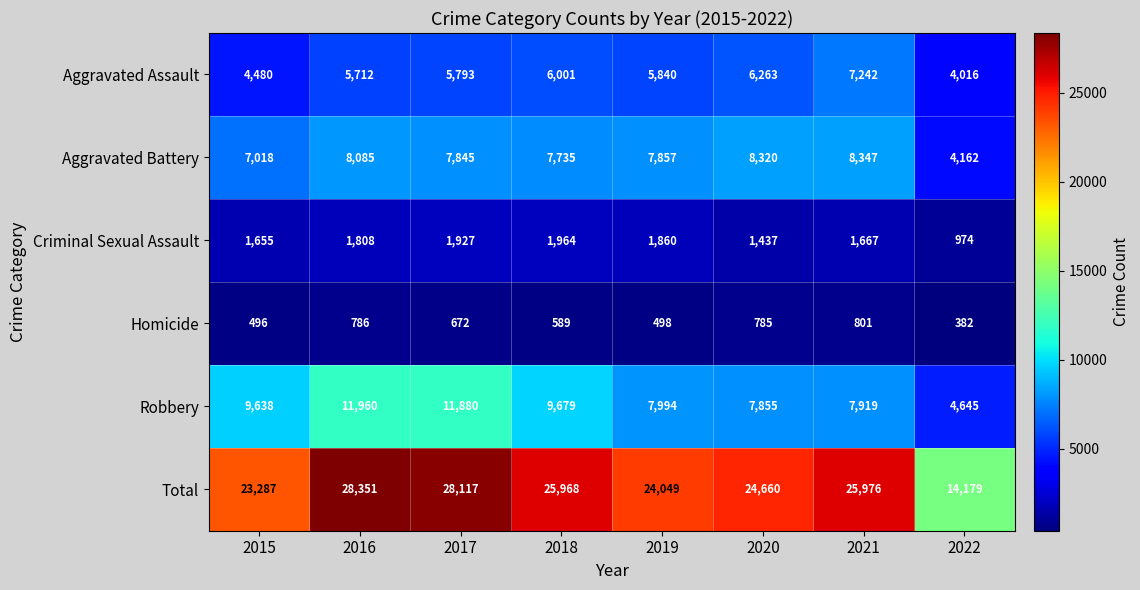

List the series in order of their peak value, lowest first.

Homicide, Criminal Sexual Assault, Aggravated Assault, Aggravated Battery, Robbery, Total